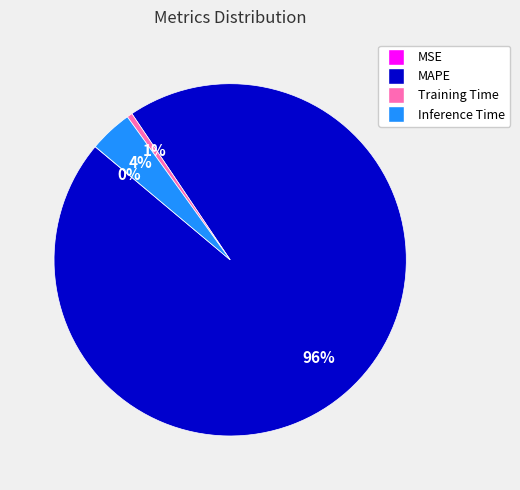

Is MAPE the majority of the pie?

Yes